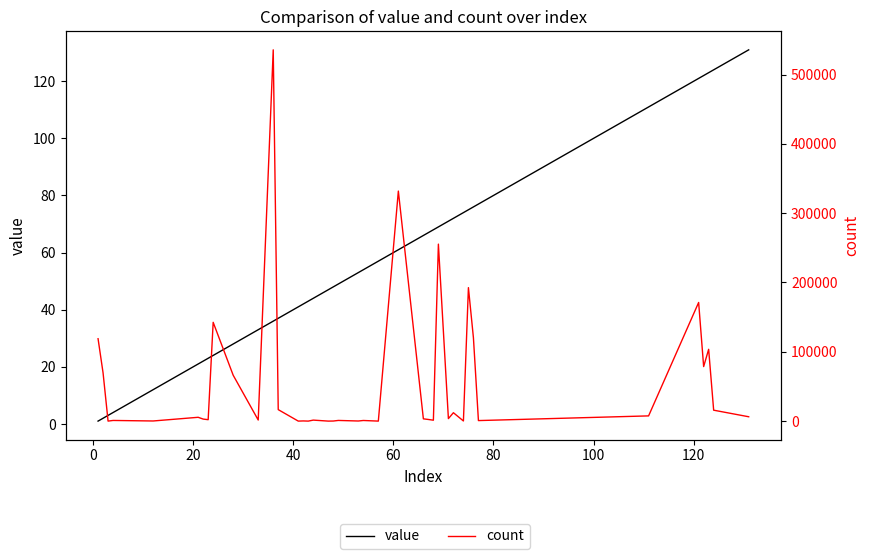

True or false: count and value intersect in this chart.

True